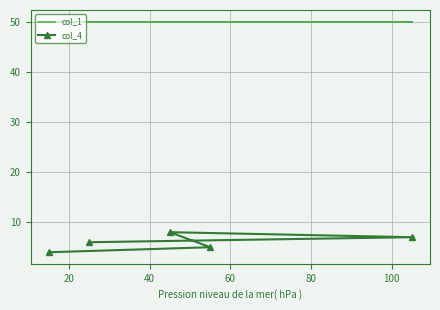

What is the smallest value displayed?

4